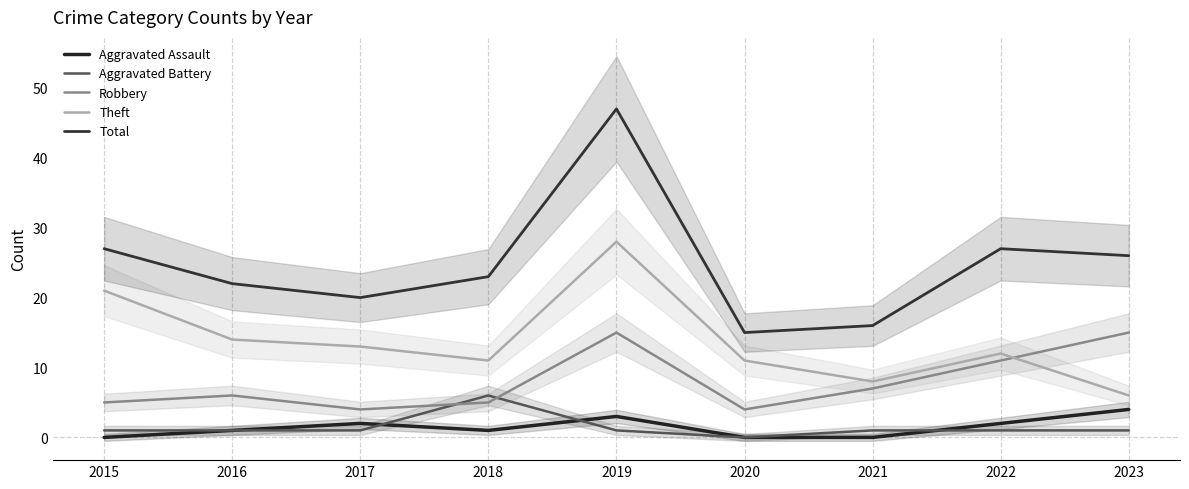

Which category has the lowest value in the Aggravated Assault series?

2015